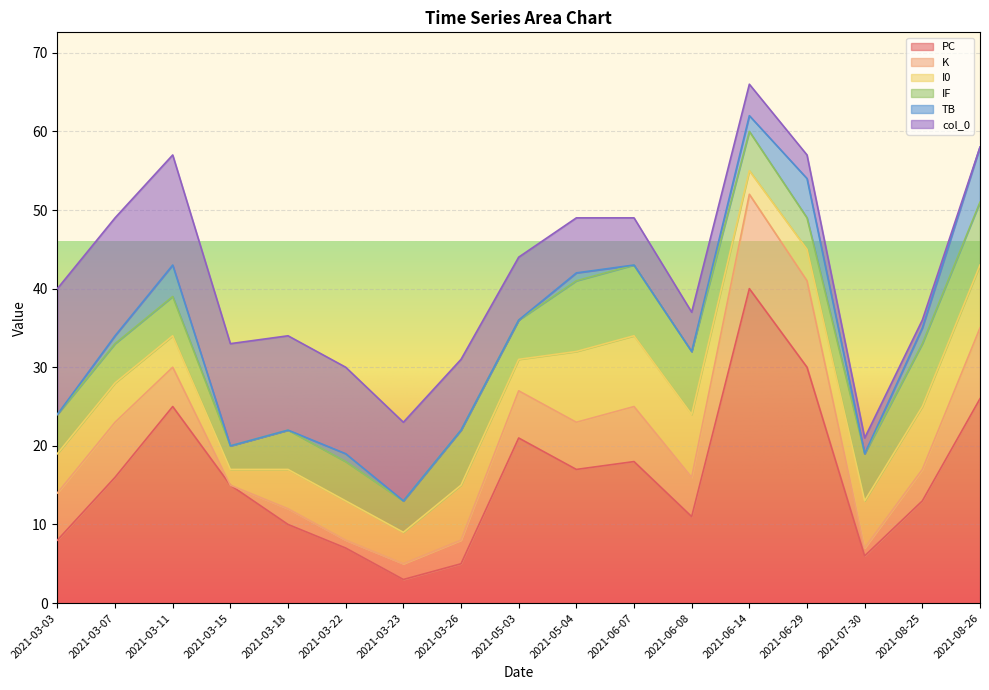

Reading right to left, transcribe all the data shown in this chart.

PC: 2021-03-03=8	2021-03-07=16	2021-03-11=25	2021-03-15=15	2021-03-18=10	2021-03-22=7	2021-03-23=3	2021-03-26=5	2021-05-03=21	2021-05-04=17	2021-06-07=18	2021-06-08=11	2021-06-14=40	2021-06-29=30	2021-07-30=6	2021-08-25=13	2021-08-26=26
K: 2021-03-03=6	2021-03-07=7	2021-03-11=5	2021-03-15=0	2021-03-18=2	2021-03-22=1	2021-03-23=2	2021-03-26=3	2021-05-03=6	2021-05-04=6	2021-06-07=7	2021-06-08=5	2021-06-14=12	2021-06-29=11	2021-07-30=1	2021-08-25=4	2021-08-26=9
I0: 2021-03-03=5	2021-03-07=5	2021-03-11=4	2021-03-15=2	2021-03-18=5	2021-03-22=5	2021-03-23=4	2021-03-26=7	2021-05-03=4	2021-05-04=9	2021-06-07=9	2021-06-08=8	2021-06-14=3	2021-06-29=4	2021-07-30=6	2021-08-25=8	2021-08-26=8
IF: 2021-03-03=5	2021-03-07=5	2021-03-11=5	2021-03-15=3	2021-03-18=5	2021-03-22=5	2021-03-23=4	2021-03-26=7	2021-05-03=5	2021-05-04=9	2021-06-07=9	2021-06-08=8	2021-06-14=5	2021-06-29=4	2021-07-30=6	2021-08-25=8	2021-08-26=8
TB: 2021-03-03=0	2021-03-07=1	2021-03-11=4	2021-03-15=0	2021-03-18=0	2021-03-22=1	2021-03-23=0	2021-03-26=0	2021-05-03=0	2021-05-04=1	2021-06-07=0	2021-06-08=0	2021-06-14=2	2021-06-29=5	2021-07-30=0	2021-08-25=2	2021-08-26=7
col_0: 2021-03-03=16	2021-03-07=15	2021-03-11=14	2021-03-15=13	2021-03-18=12	2021-03-22=11	2021-03-23=10	2021-03-26=9	2021-05-03=8	2021-05-04=7	2021-06-07=6	2021-06-08=5	2021-06-14=4	2021-06-29=3	2021-07-30=2	2021-08-25=1	2021-08-26=0